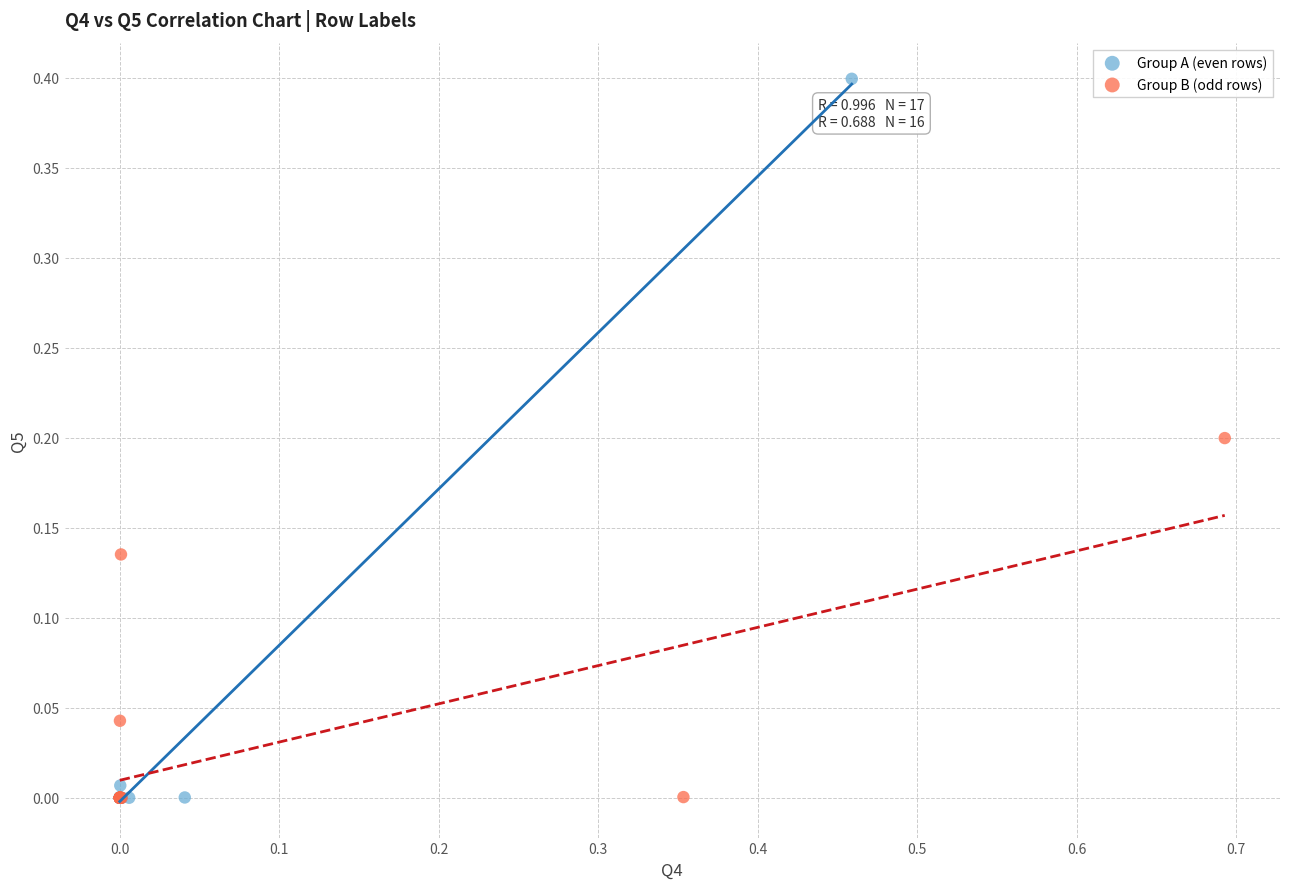

Which series contains the highest Y value?

Group A (even rows)